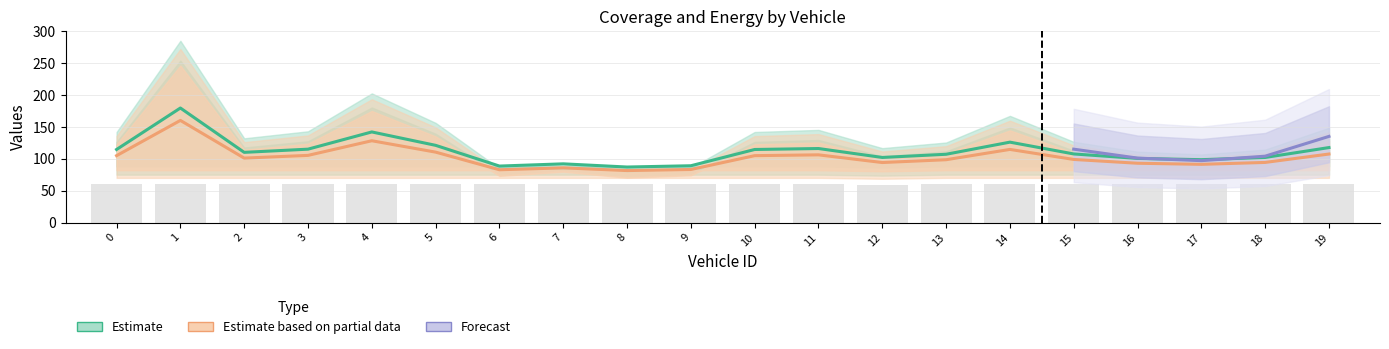

Reading right to left, list all the values displayed in this chart.

Individual Coverages: 19=60.0	18=60.0	17=60.0	16=60.0	15=60.0	14=60.0	13=60.0	12=58.8	11=60.0	10=60.0	9=60.0	8=60.0	7=60.0	6=60.0	5=60.0	4=60.0	3=60.0	2=60.0	1=60.0	0=60.0
Ride-share Distances: 19=117.5	18=102.0	17=98.5	16=100.5	15=107.5	14=126.0	13=107.0	12=102.0	11=116.0	10=114.5	9=89.0	8=87.0	7=92.0	6=88.5	5=121.0	4=142.0	3=115.0	2=110.0	1=179.5	0=114.5
Ride-share Energy: 19=107.4	18=94.2	17=91.2	16=92.9	15=98.9	14=114.6	13=98.4	12=94.0	11=106.1	10=104.8	9=83.2	8=81.5	7=85.7	6=82.7	5=110.3	4=128.2	3=105.2	2=101.0	1=160.1	0=104.8